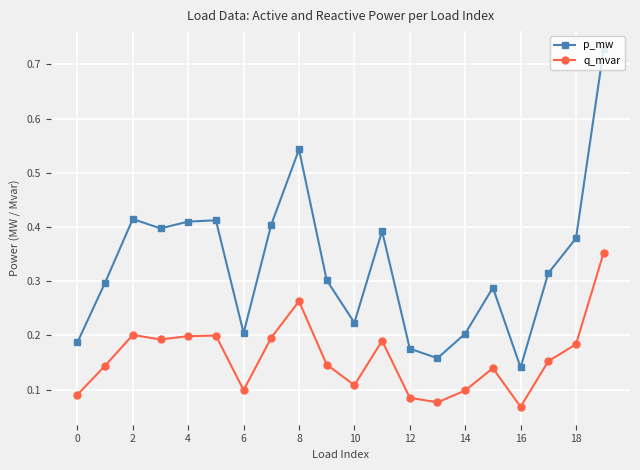

How many q_mvar values are between 0 and 1?

20